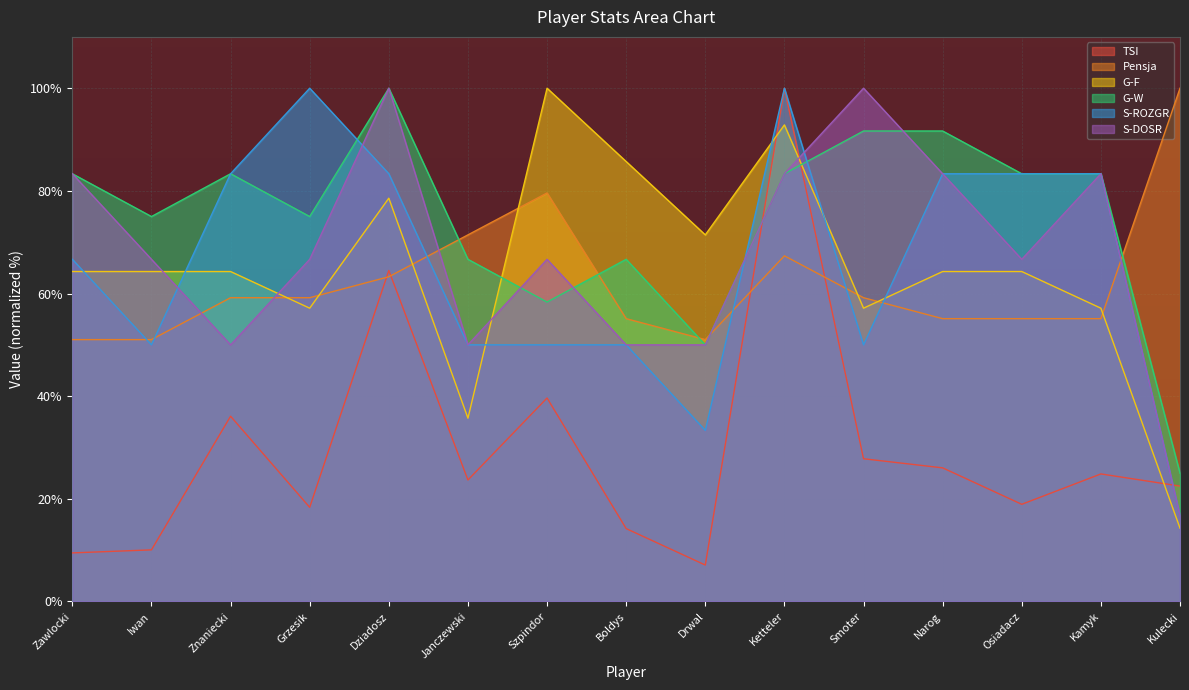

List the series in order of their peak value, highest first.

TSI, Pensja, G-F, G-W, S-ROZGR, S-DOSR